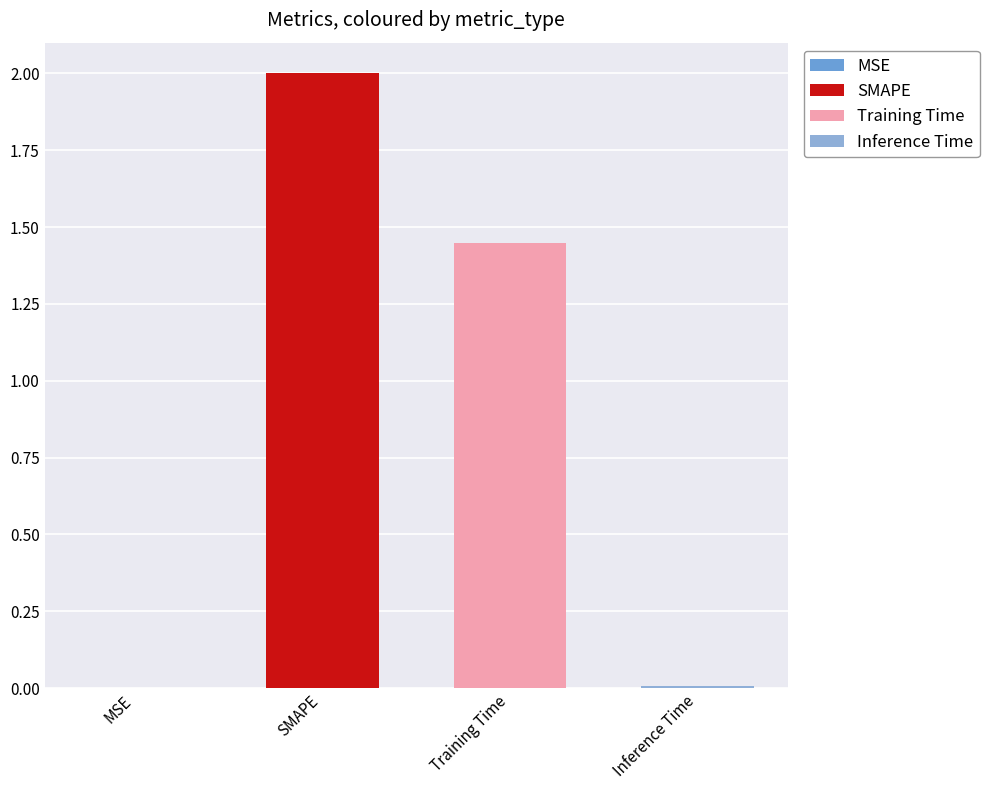

At which label is the value closest to 1?

Training Time